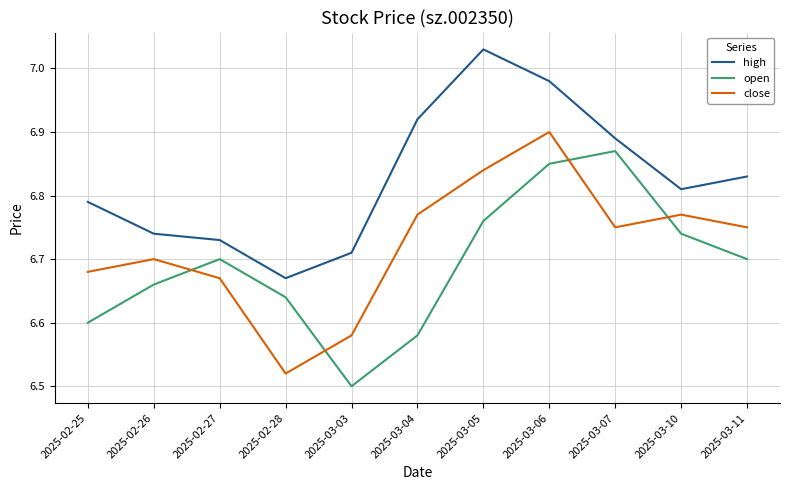

At which label is close closest to 6?

2025-02-28